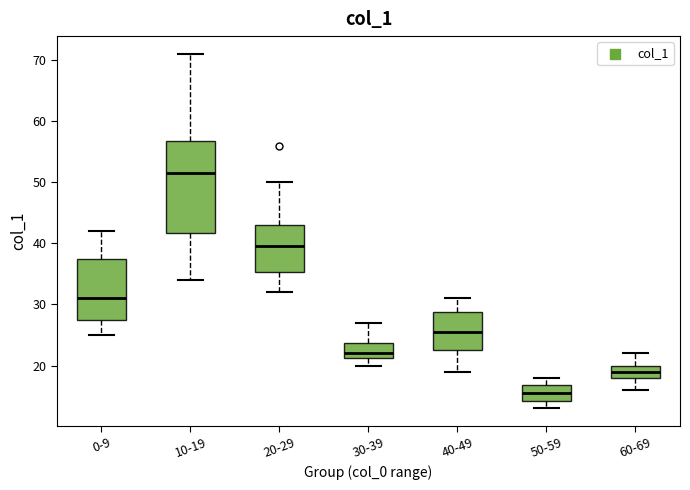

Comparing the boxes themselves (not the whiskers), which one is the tallest?

10-19